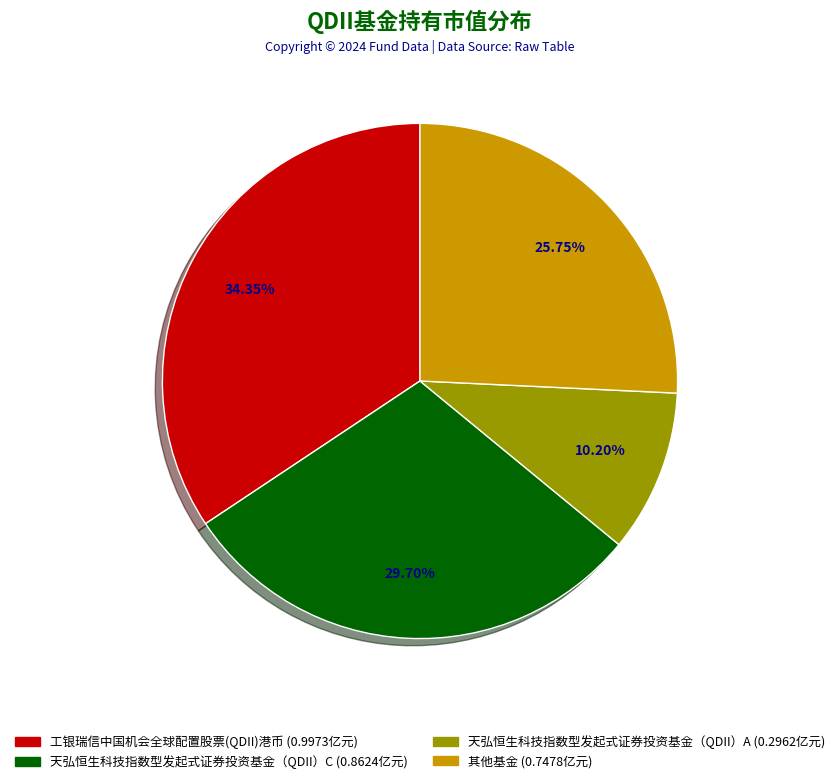

How many segments does this pie chart have?

4